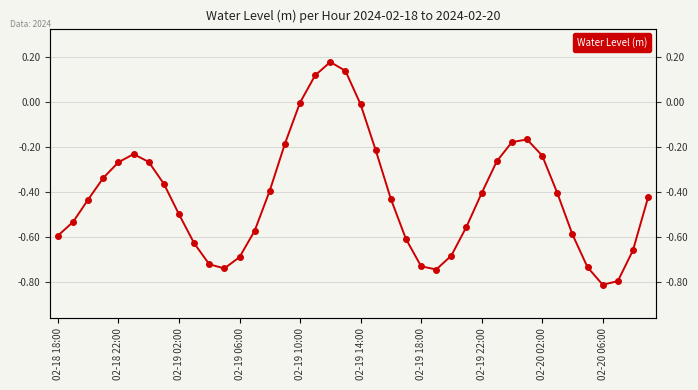

What position from the left is 02-19 06:00?

4